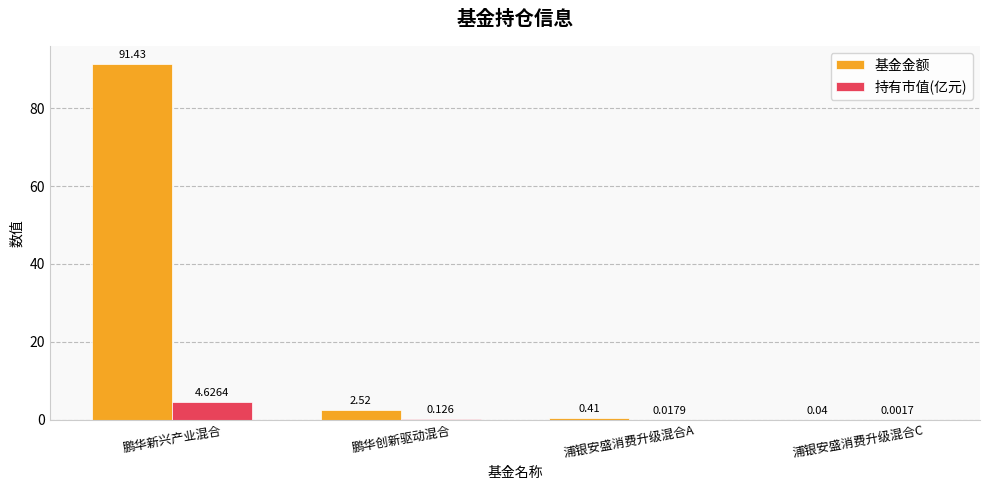

Which series has the largest total across all categories?

基金金额